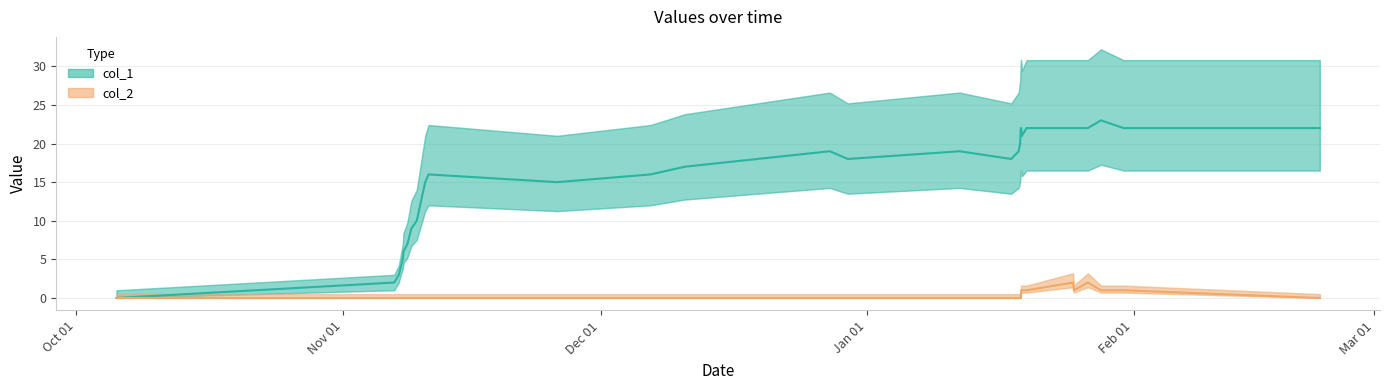

What is the total value across all series at 1514389585?

19